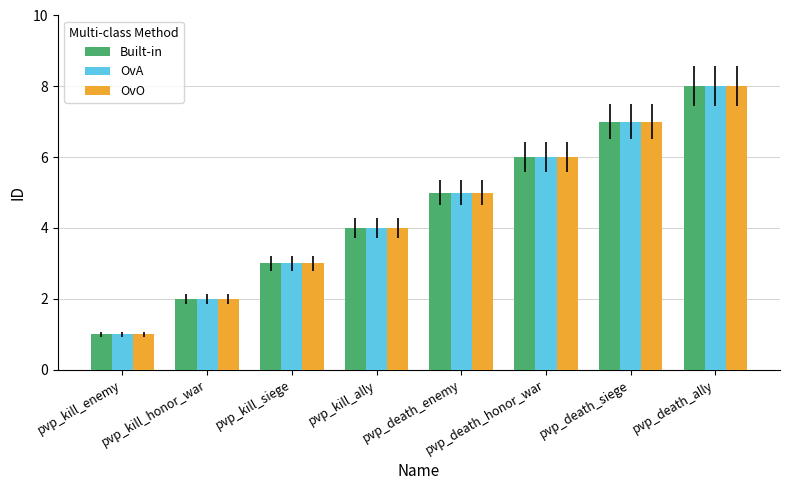

How many OvO values are between 3 and 7?

5